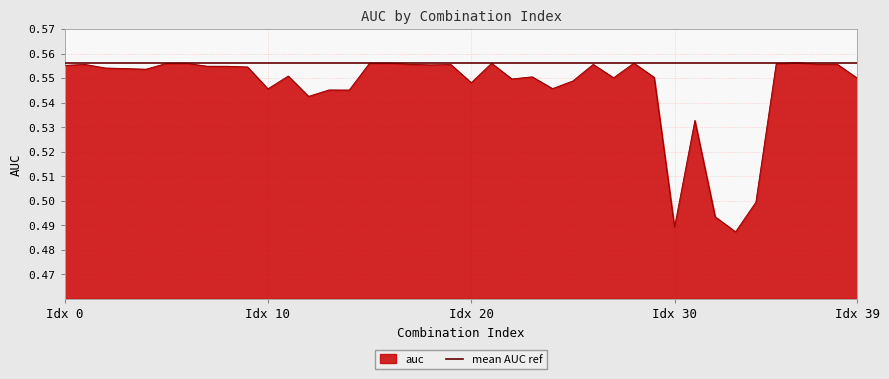

Which has a higher value, 35 or 30?

35